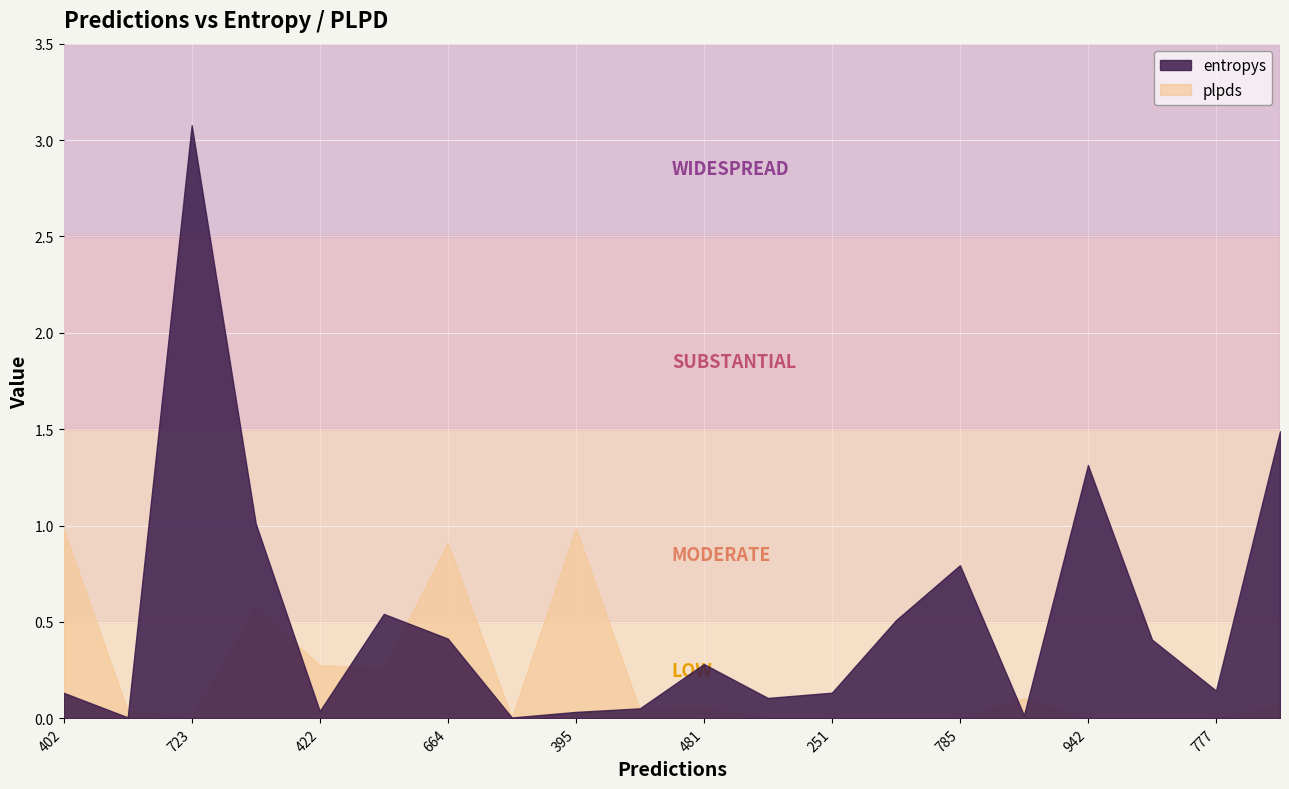

Is it true that plpds equals 1.0 at 402?

True